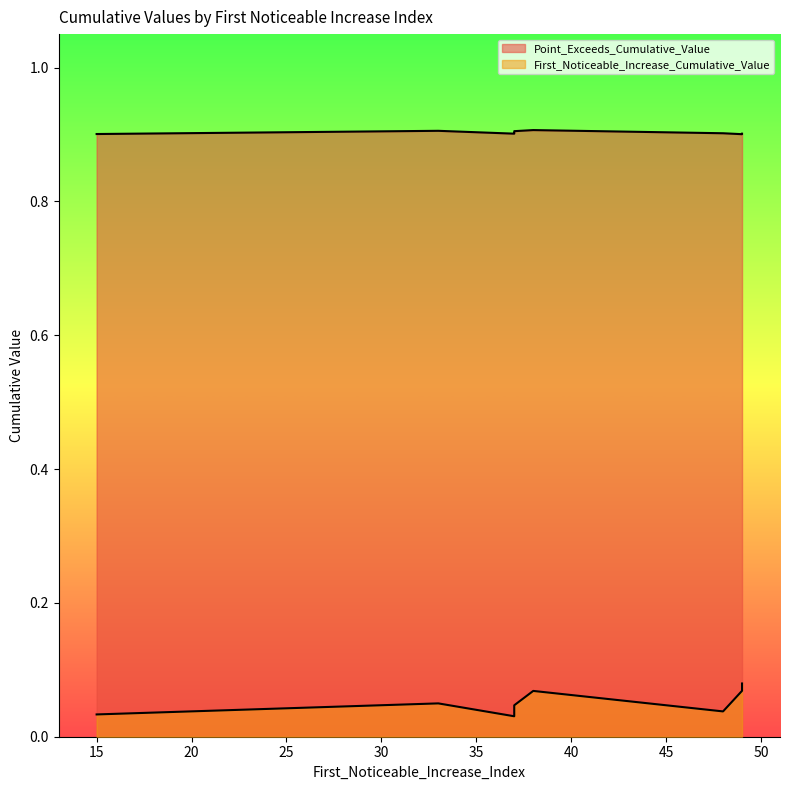

In First_Noticeable_Increase_Cumulative_Value, how many points are higher than both neighbors (excluding endpoints)?

3